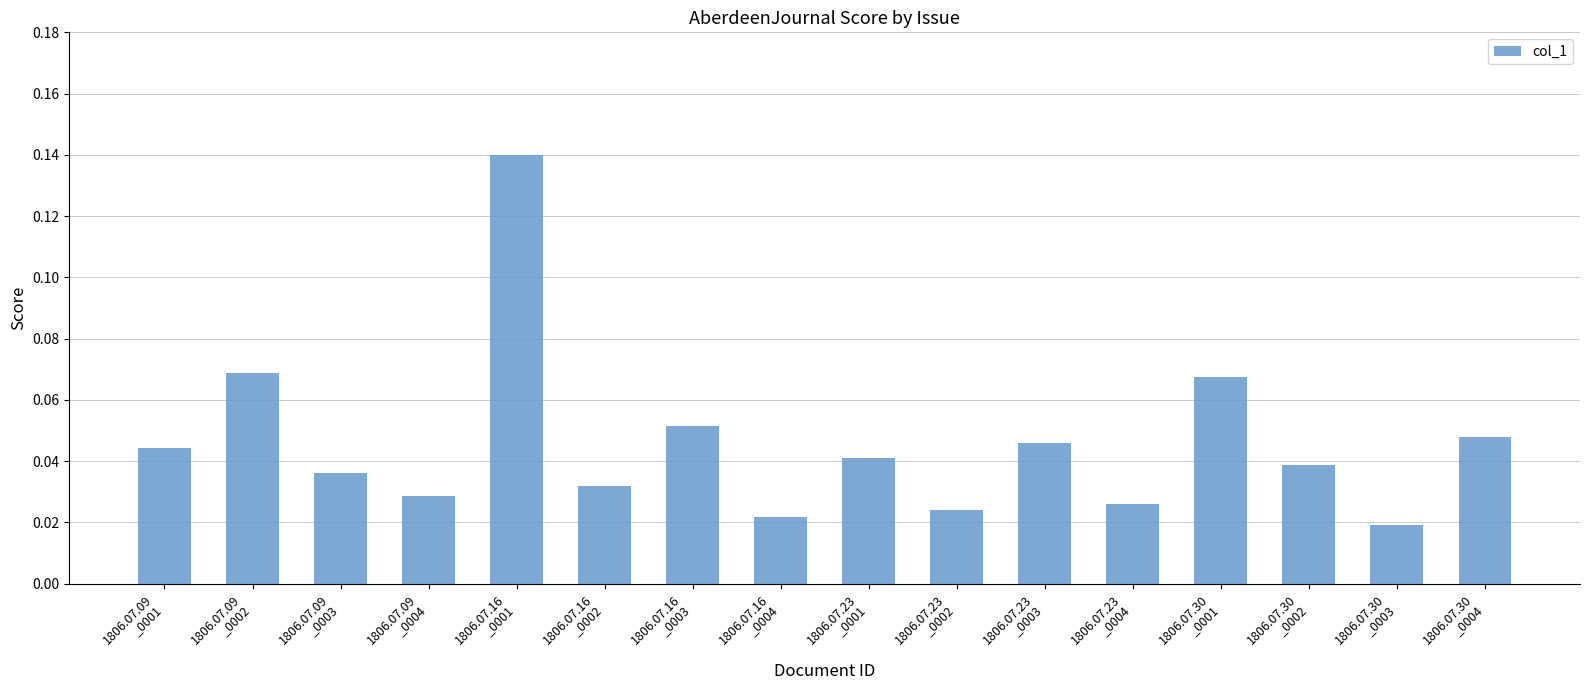

Are the bars horizontal?

No